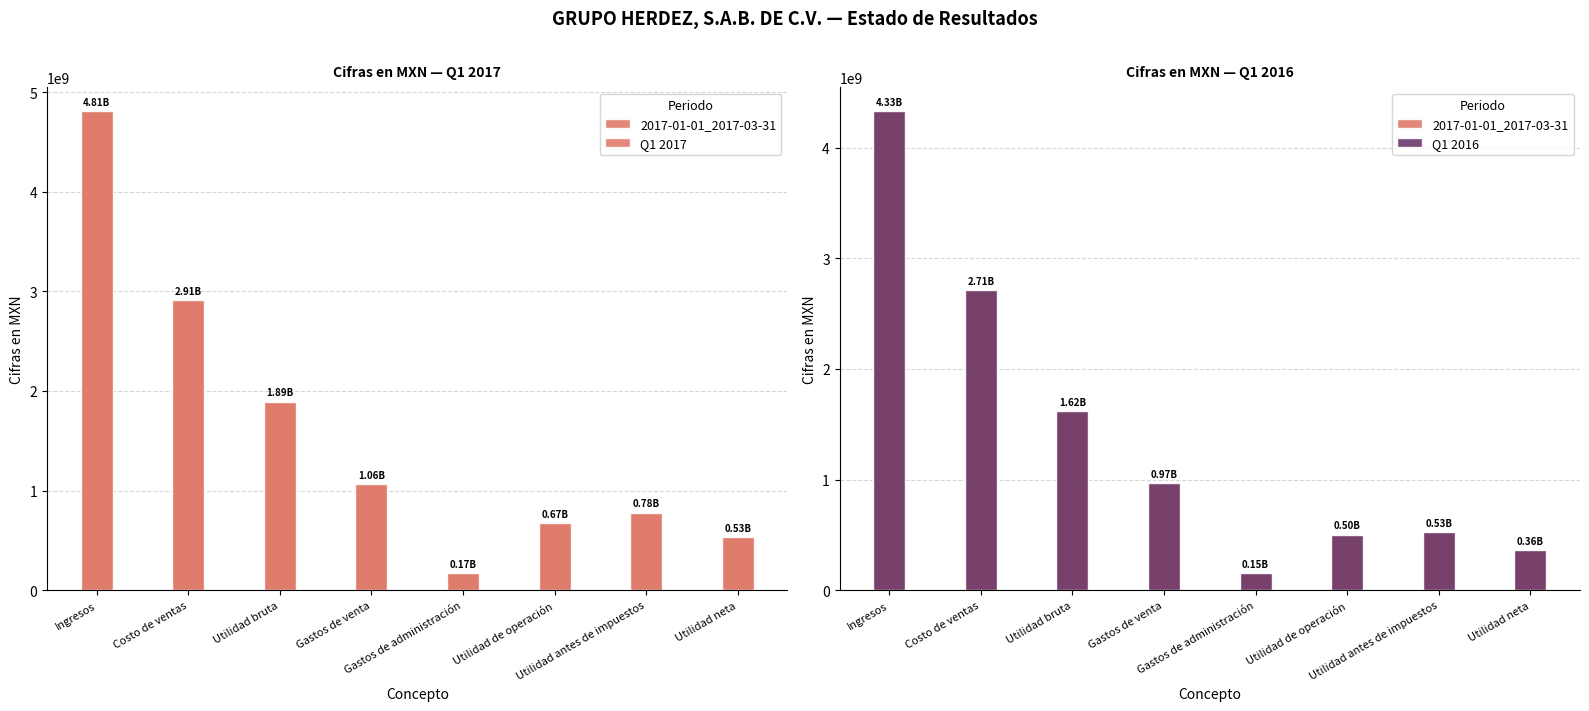

At which category does the chart reach its minimum across all series?

Gastos de administración